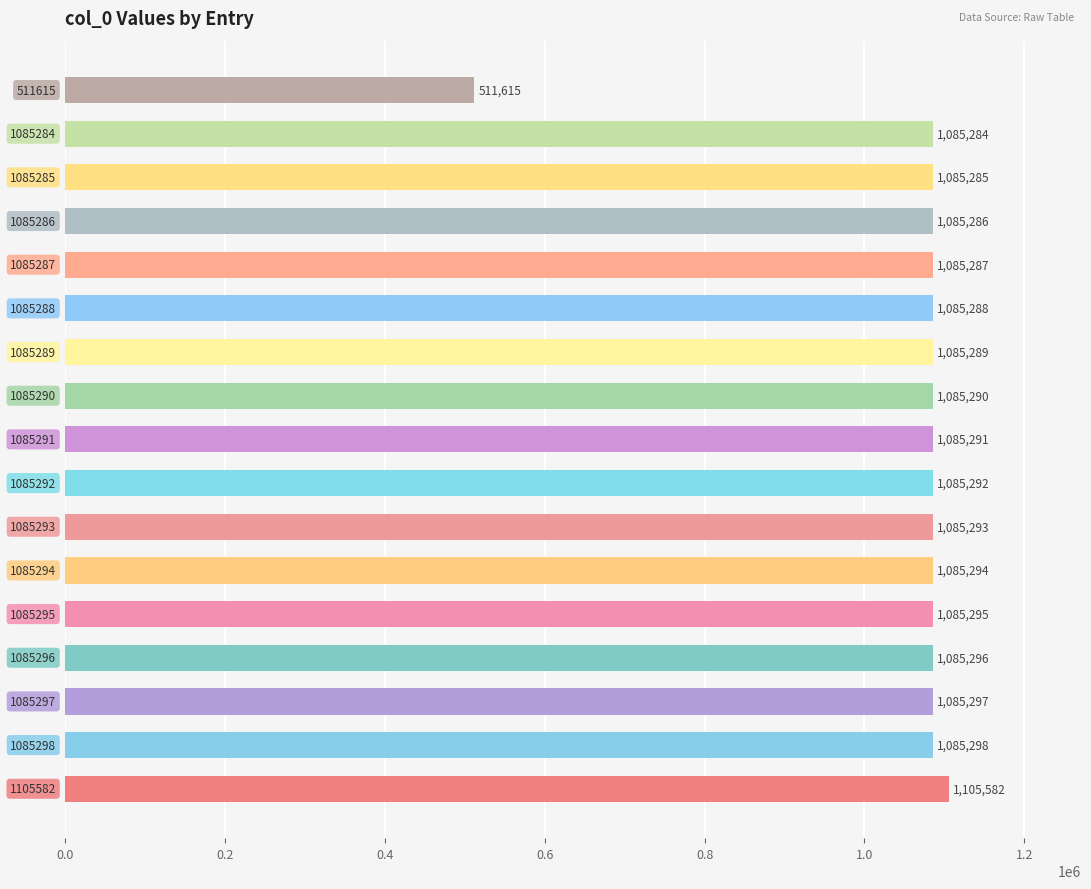

Count the number of categories in the chart.

17